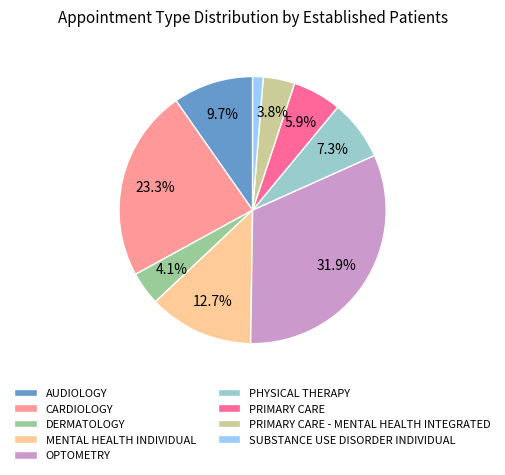

Is DERMATOLOGY the majority of the pie?

No